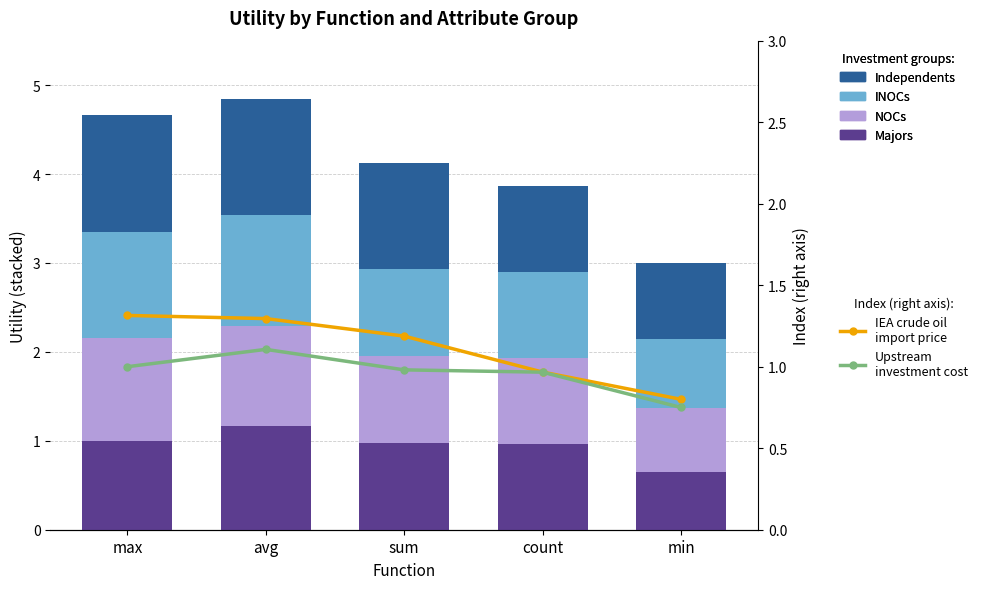

What is the sum of all INOCs values?

5.2